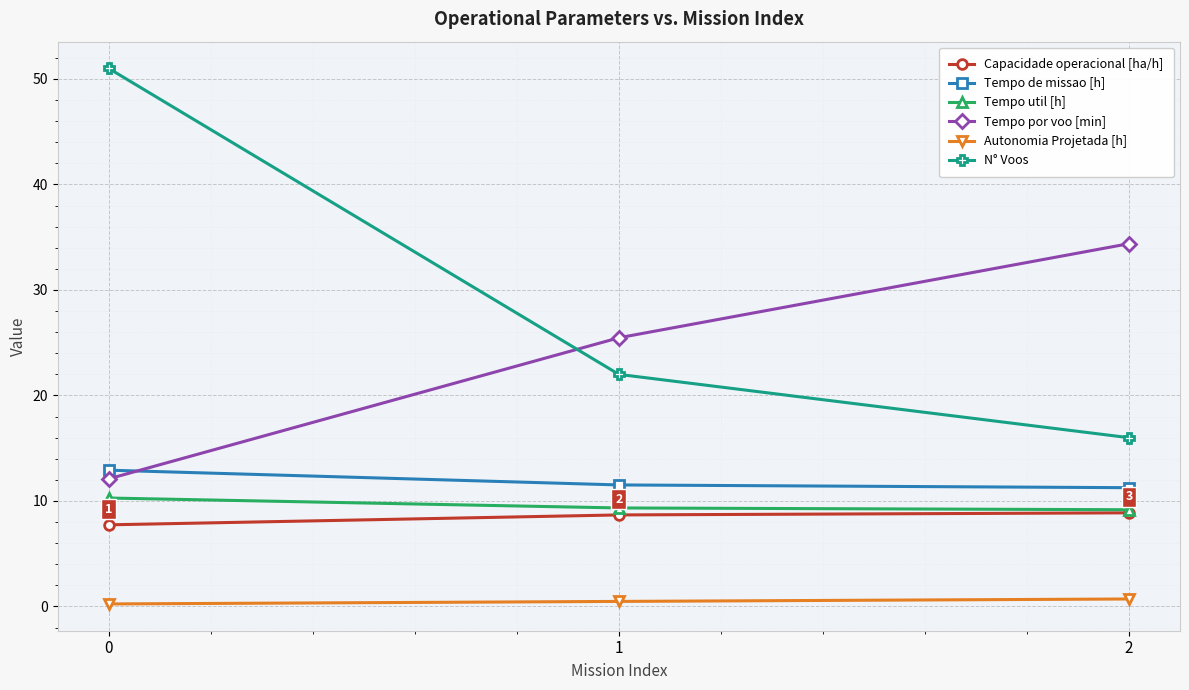

Does the chart have visible grid lines?

Yes